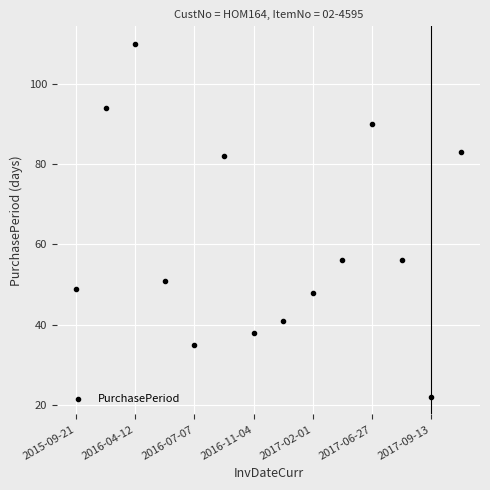

What is the average value?

61